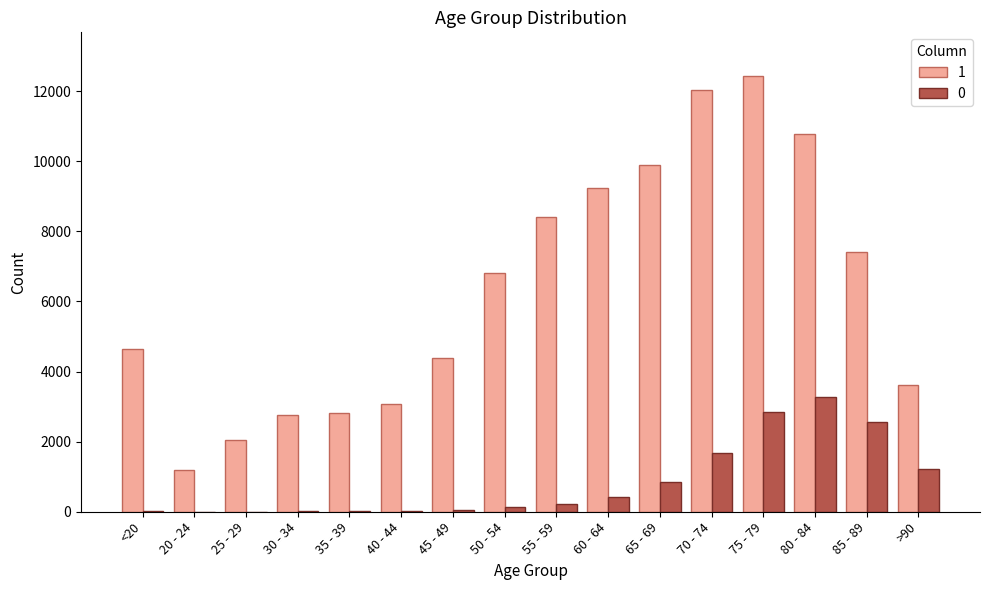

At which category is the sum across all series the highest?

75 - 79